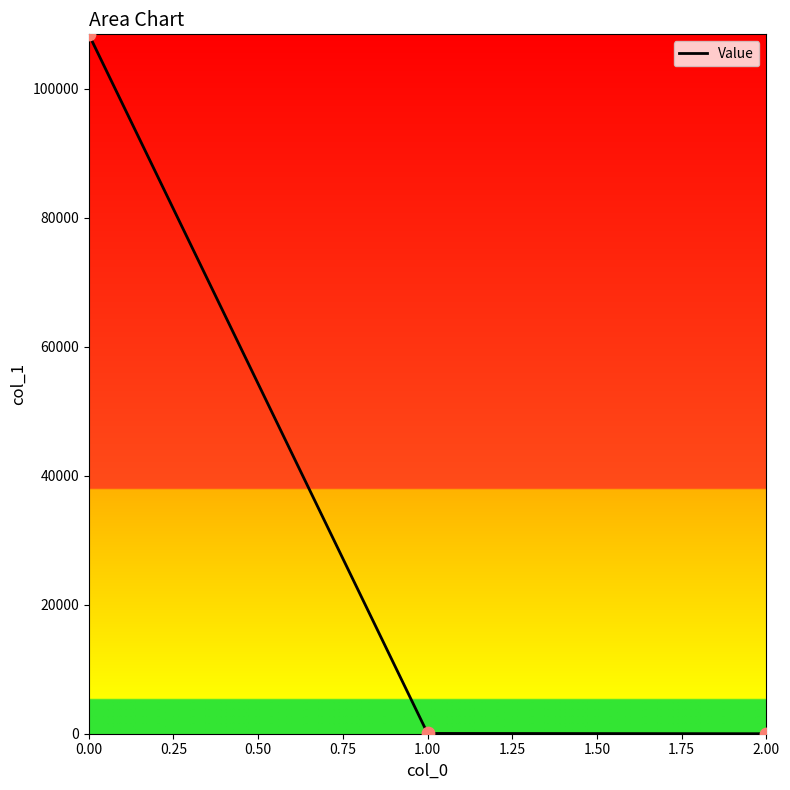

What is the difference between the maximum and minimum values?

108423.9